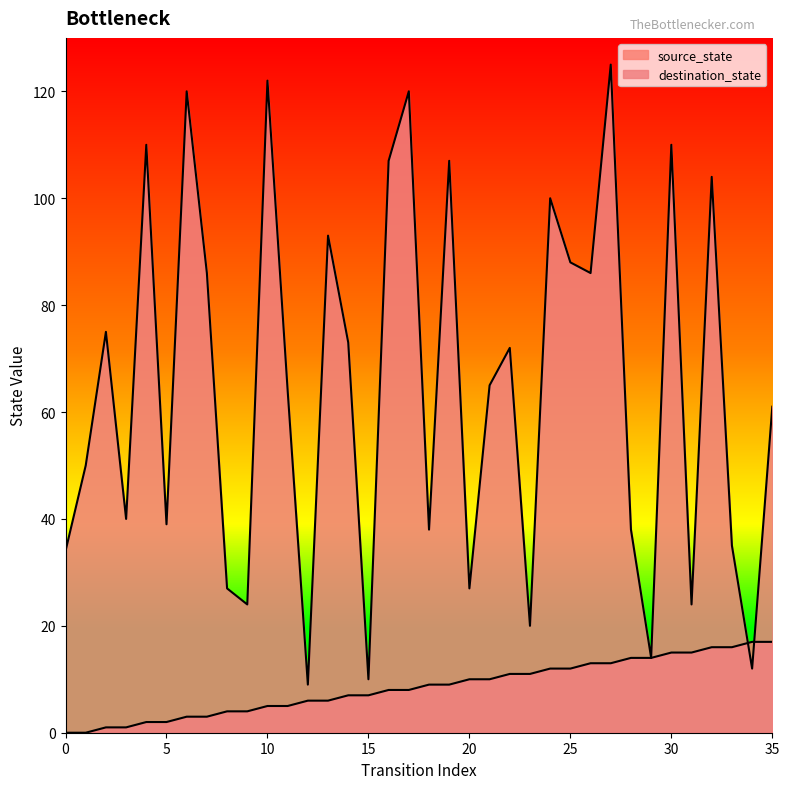

True or false: destination_state and source_state cross at least once.

True